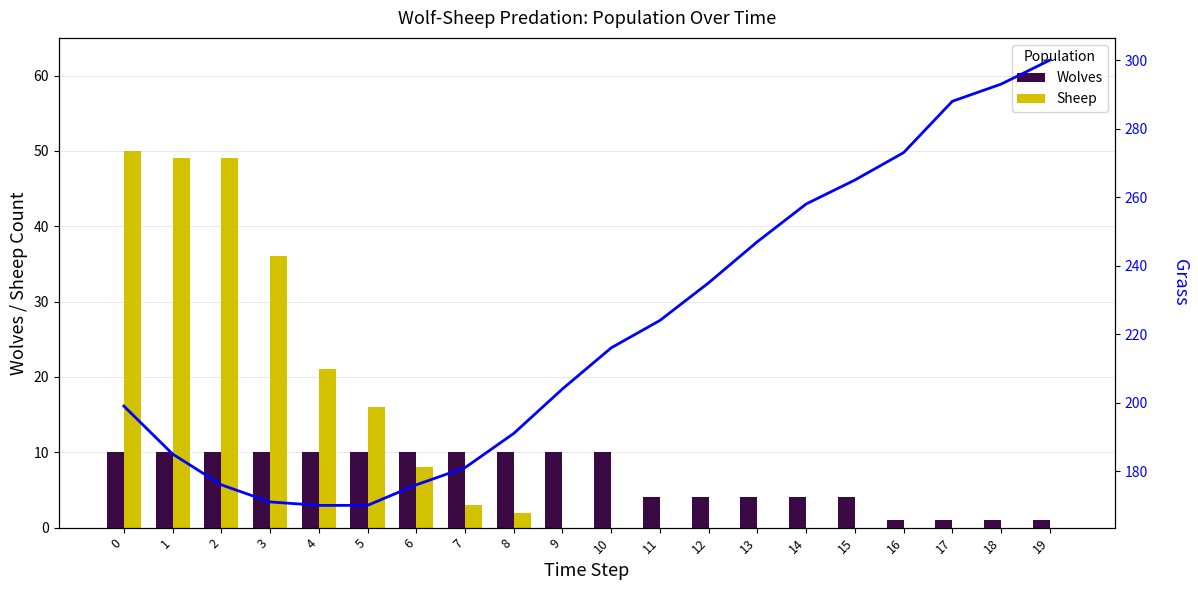

Reading right to left, extract all data points from this chart.

Wolves: 1	1	1	1	4	4	4	4	4	10	10	10	10	10	10	10	10	10	10	10
Sheep: 0	0	0	0	0	0	0	0	0	0	0	2	3	8	16	21	36	49	49	50
Grass: 300	293	288	273	265	258	247	235	224	216	204	191	181	176	170	170	171	176	185	199